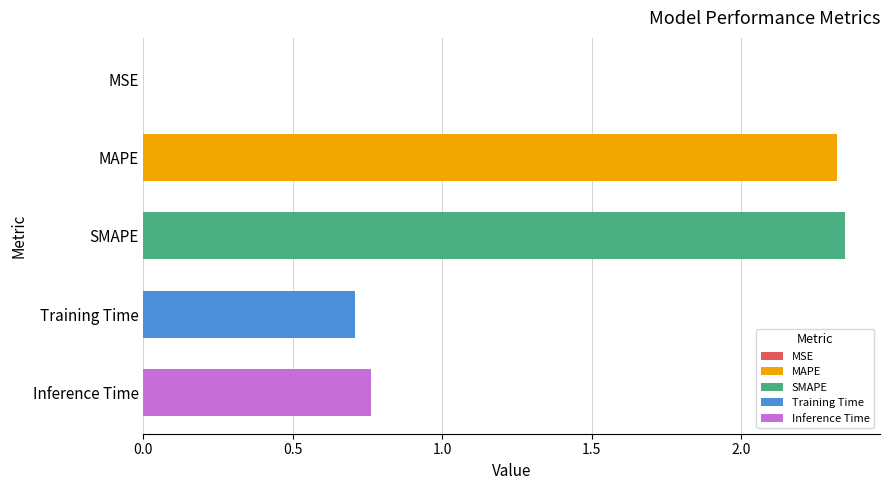

Which label corresponds to the largest value in the chart?

SMAPE